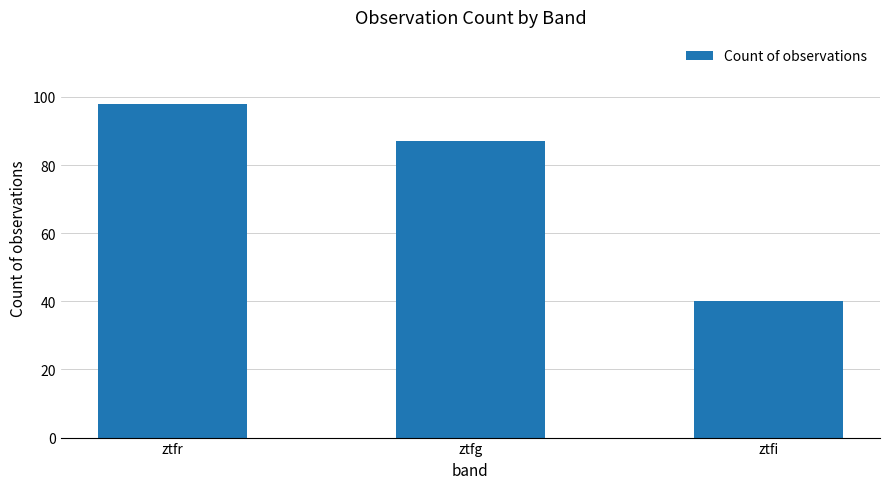

Which has a higher value, ztfi or ztfr?

ztfr